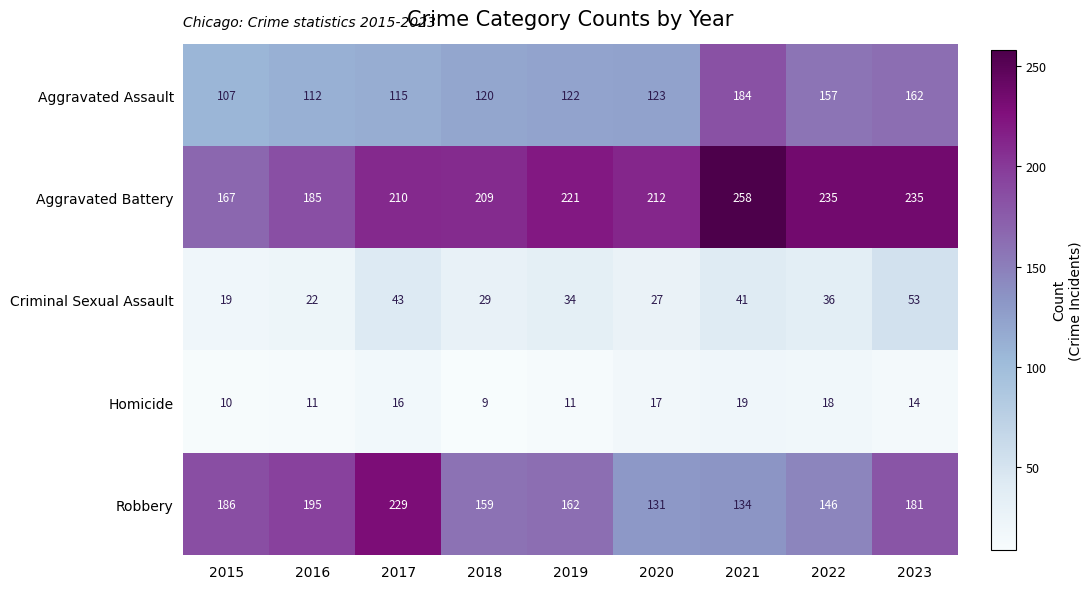

At how many categories does at least one series exceed 18?

9